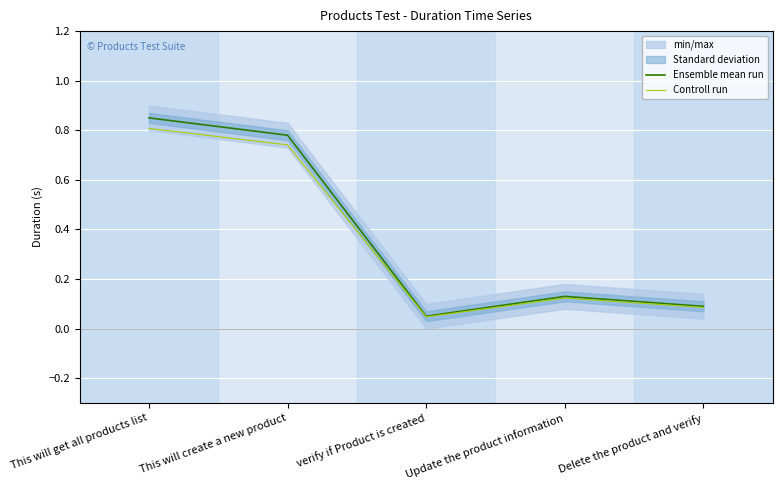

At which label is Controll run closest to 0?

verify if Product is created